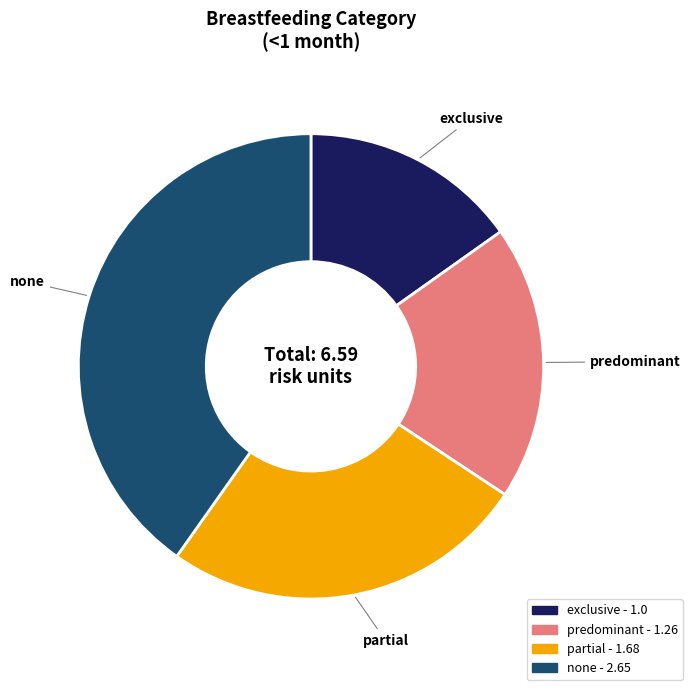

Combined, do partial and exclusive account for over 50%?

No